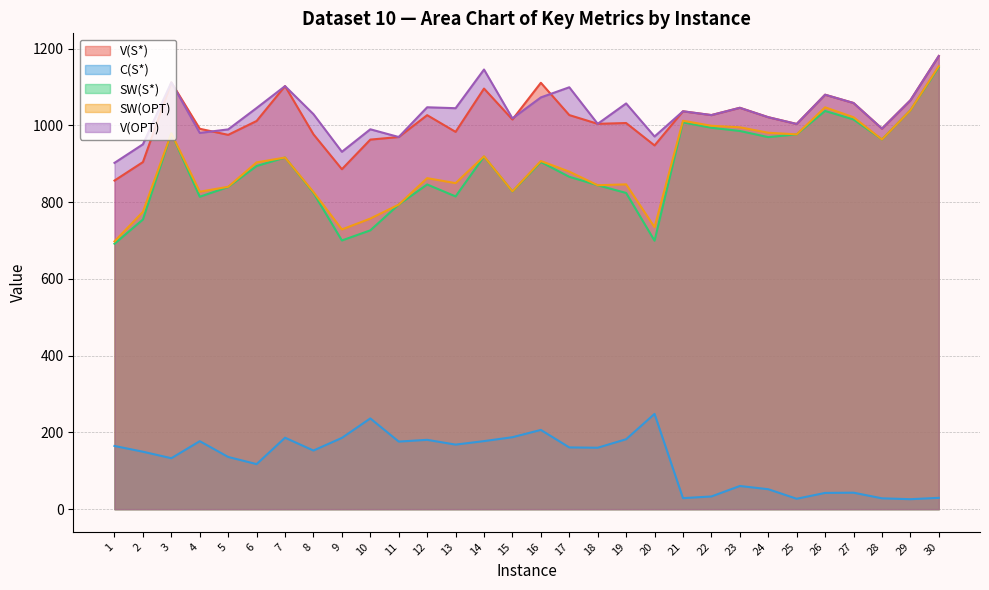

True or false: C(S*) has more than 2 interior local peaks.

True